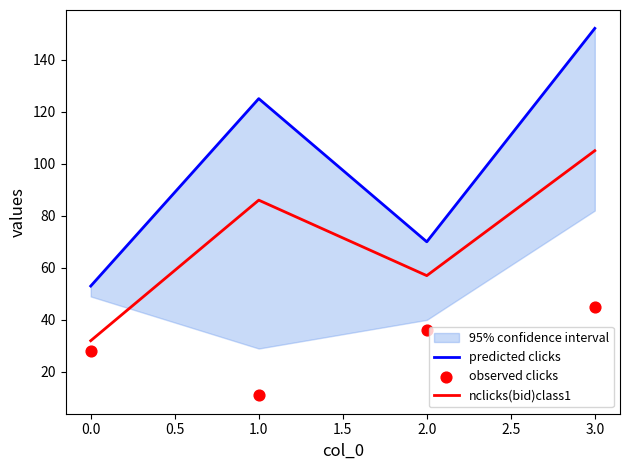

The value of nclicks(bid)class1 at 0.0 is 12. True or false?

False